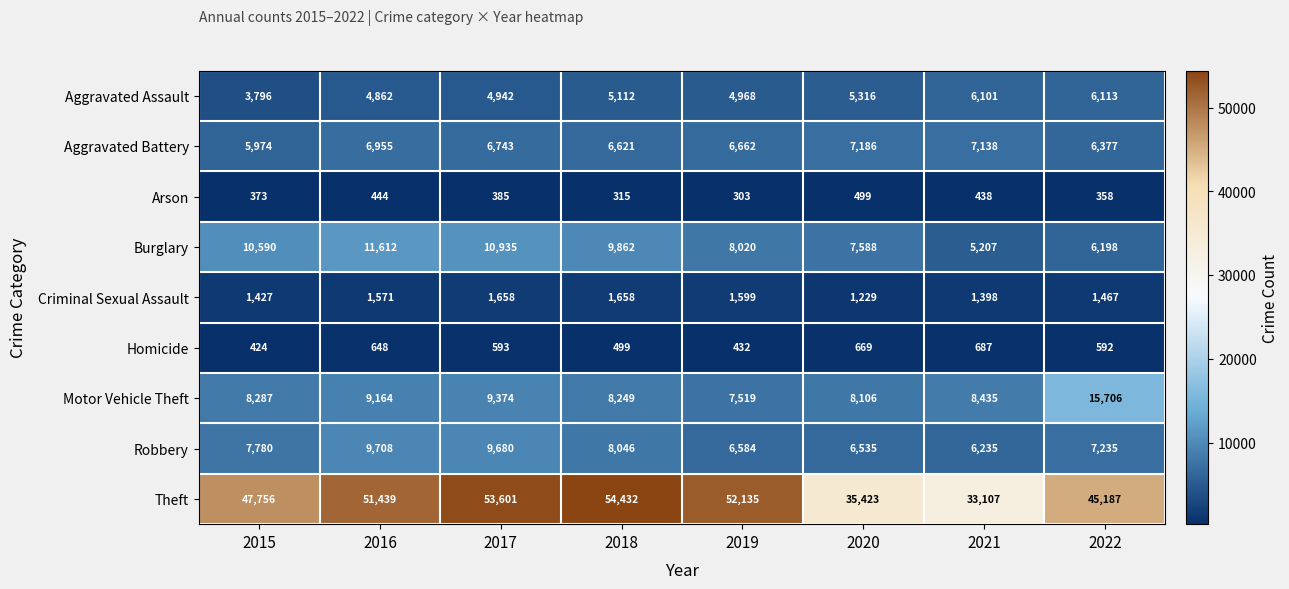

At which category does the chart reach its minimum across all series?

2019